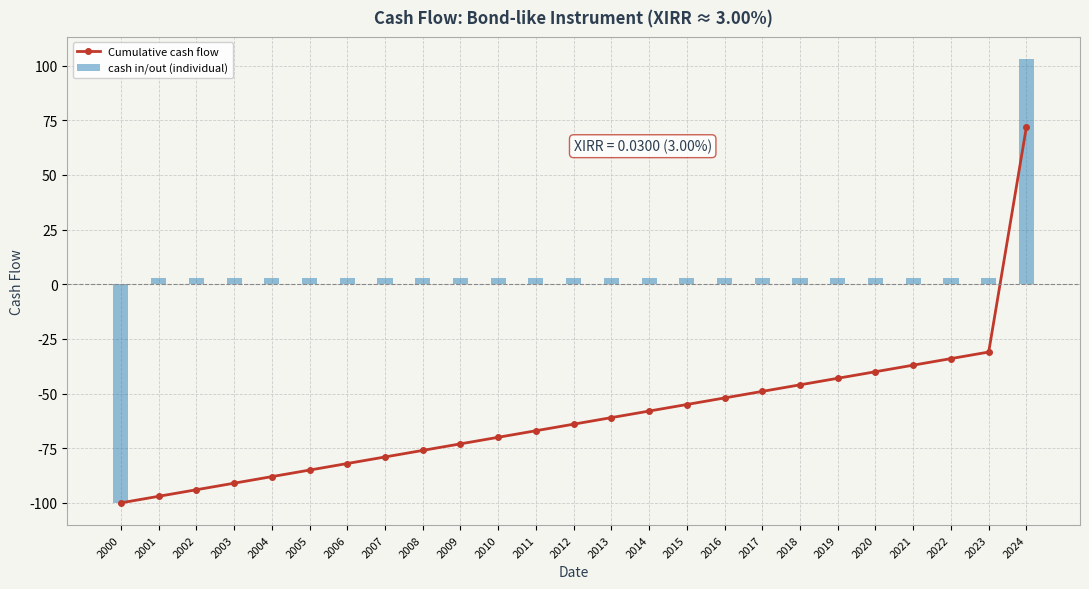

Which series changed the most between 2019 and 2020?

Cumulative cash flow